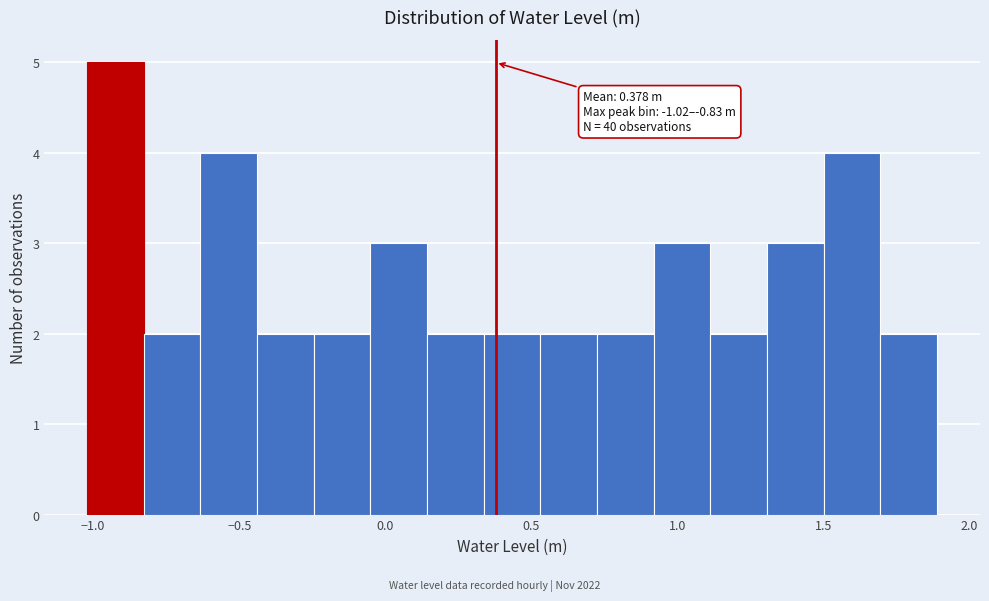

Read against the x-axis, roughly where is the centre of the tallest bar?

-0.90